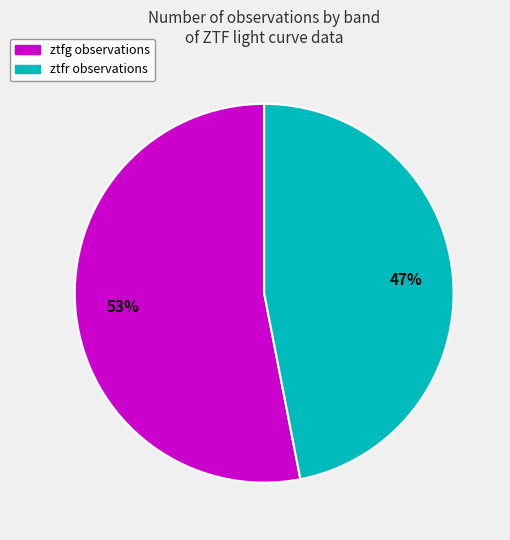

To the nearest percent, what is the difference between the largest and smallest slice percentages?

6%